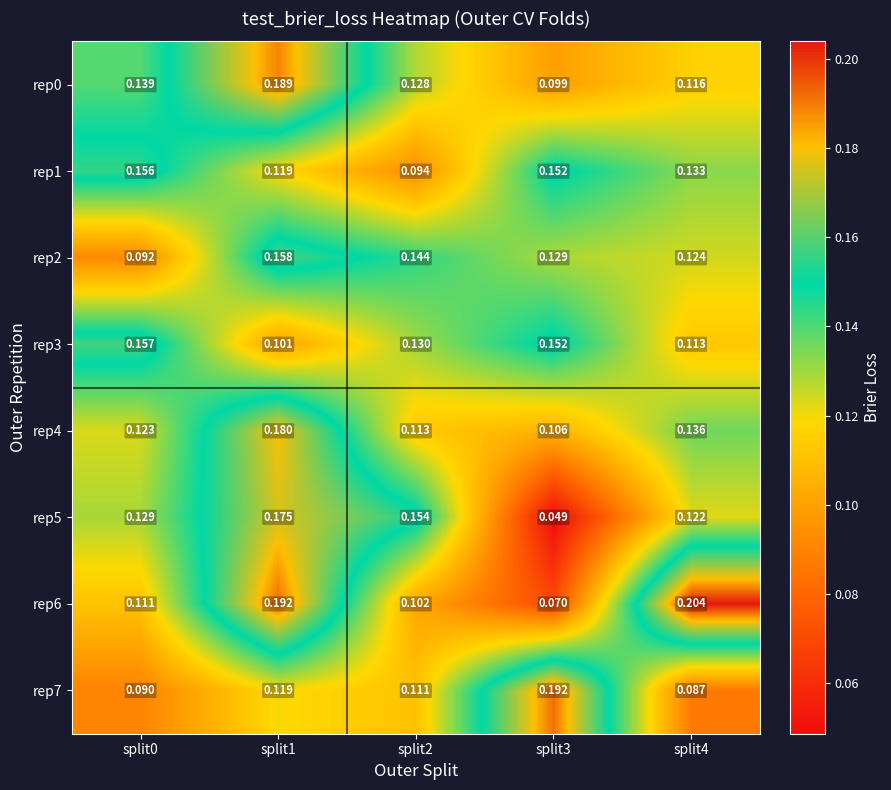

Is the value of rep6 at split1 greater than the value of rep0 at split2?

Yes